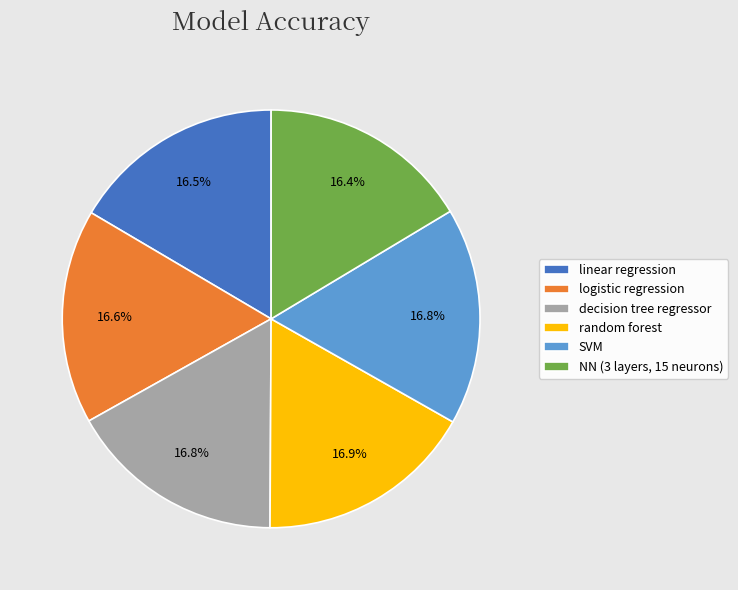

Does random forest represent more than half of the total?

No